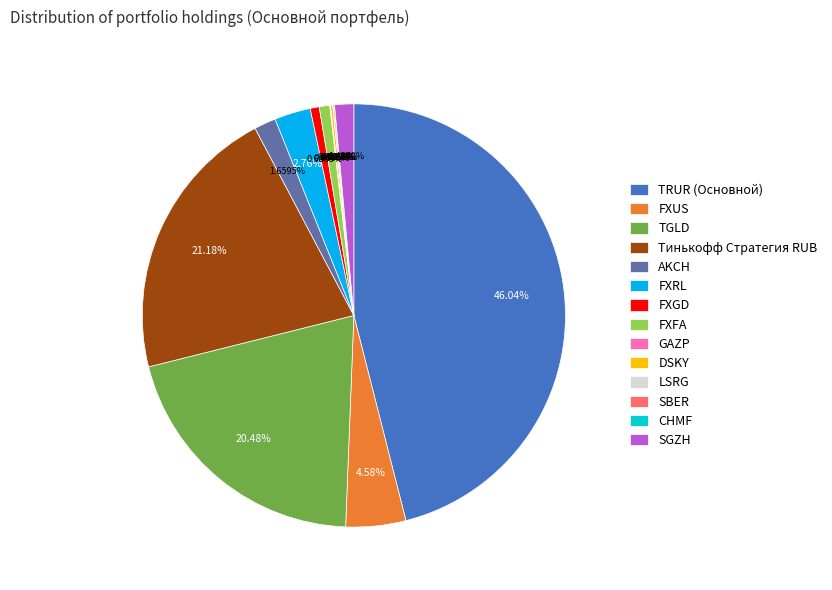

Do FXGD and FXFA together represent more than half of the pie?

No